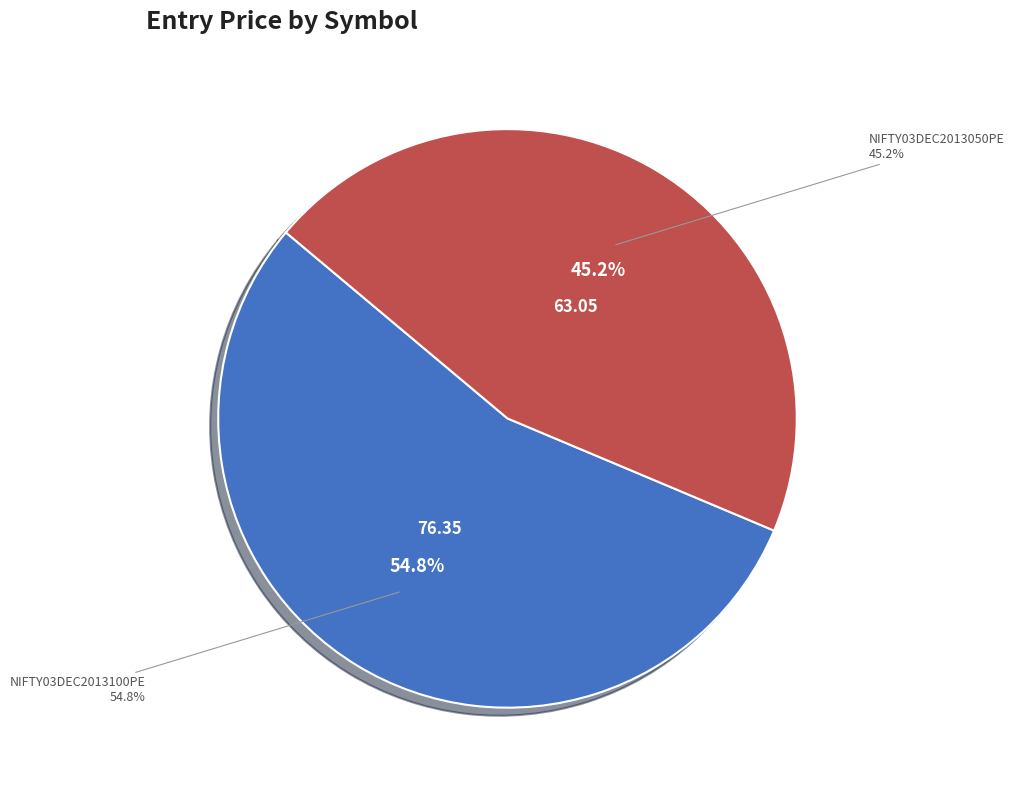

True or false: NIFTY03DEC2013050PE accounts for 53% of the total.

False